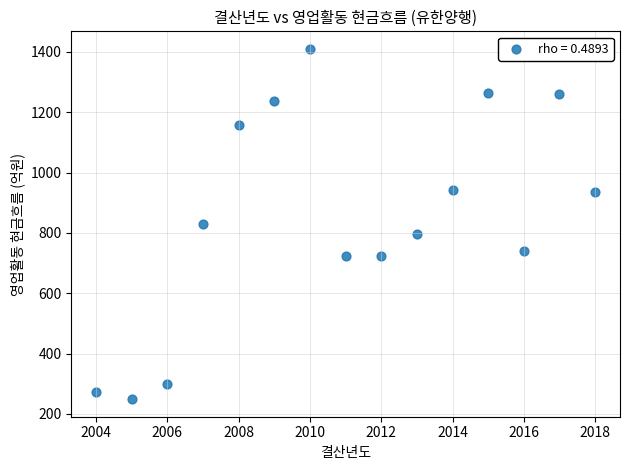

What is the range of X values (max minus min)?

14.0